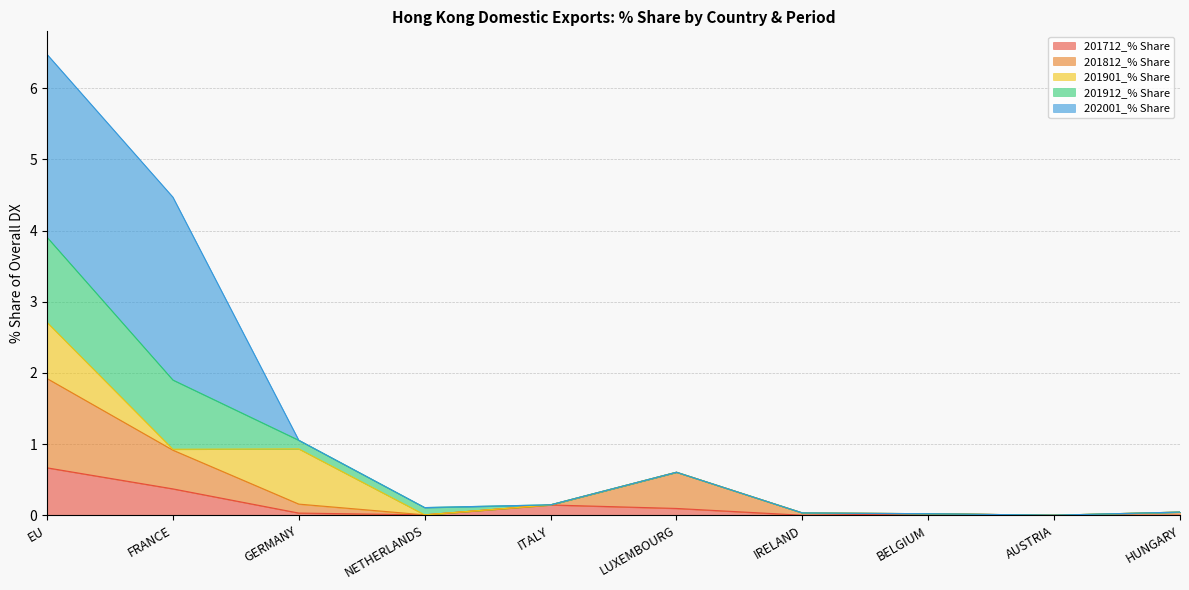

The 201712_% Share series shows 0.0 at AUSTRIA. True or false?

True